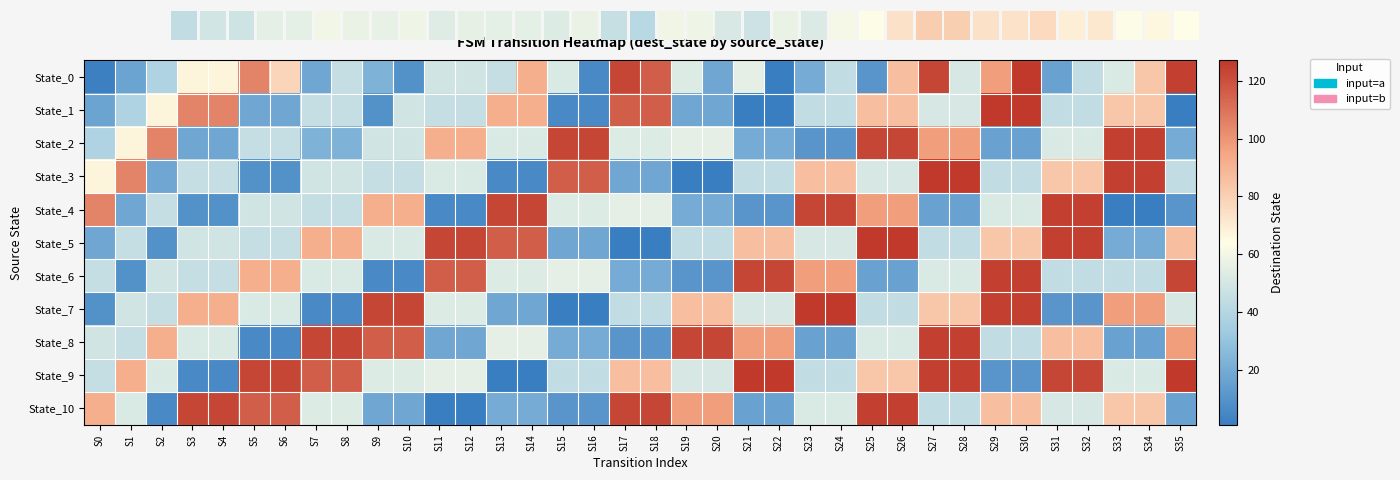

Which series changed the most between S22 and S23?

State_4